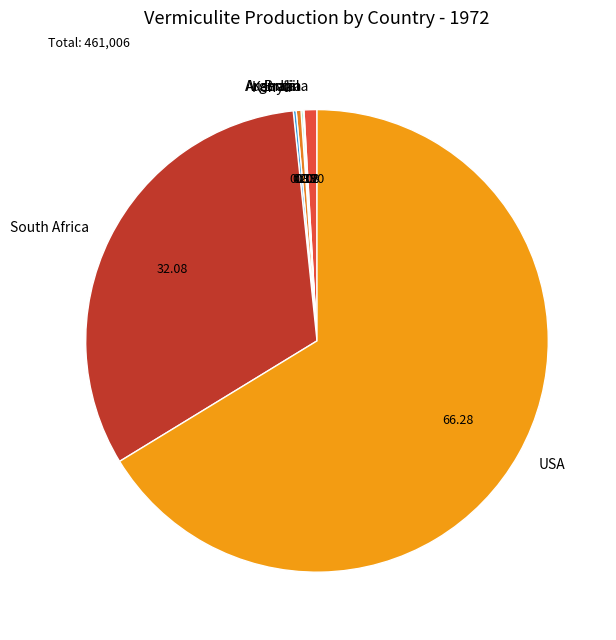

Is India the majority of the pie?

No